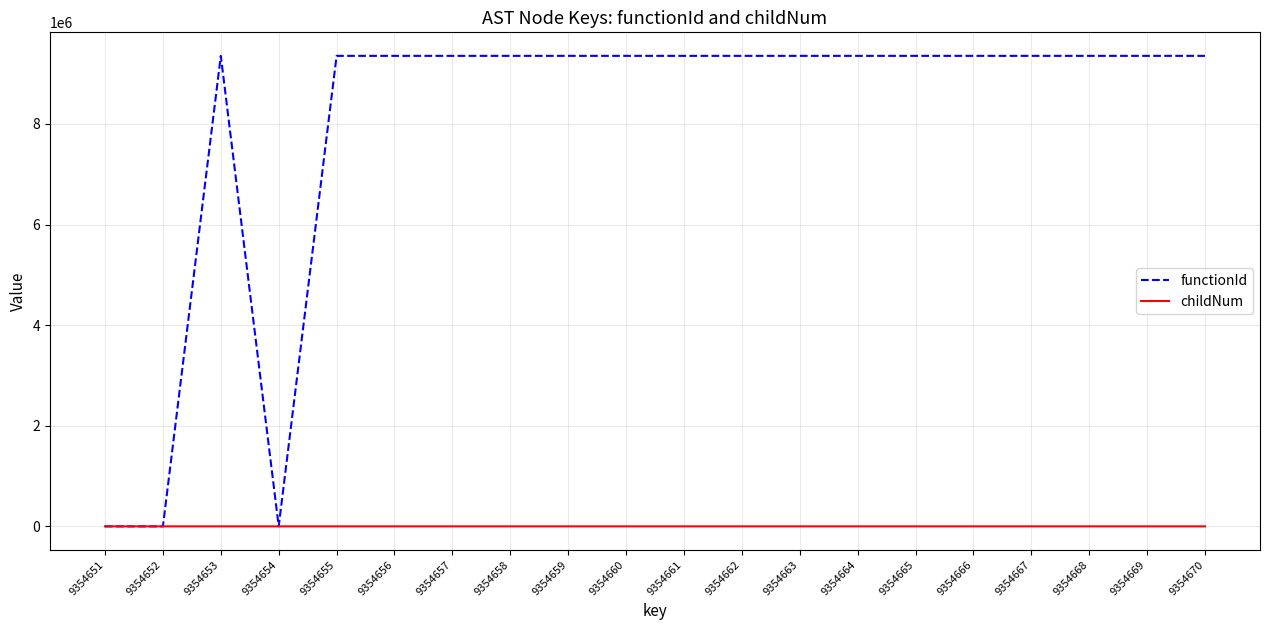

Is the value of childNum at 9354651 greater than the value of functionId at 9354663?

No